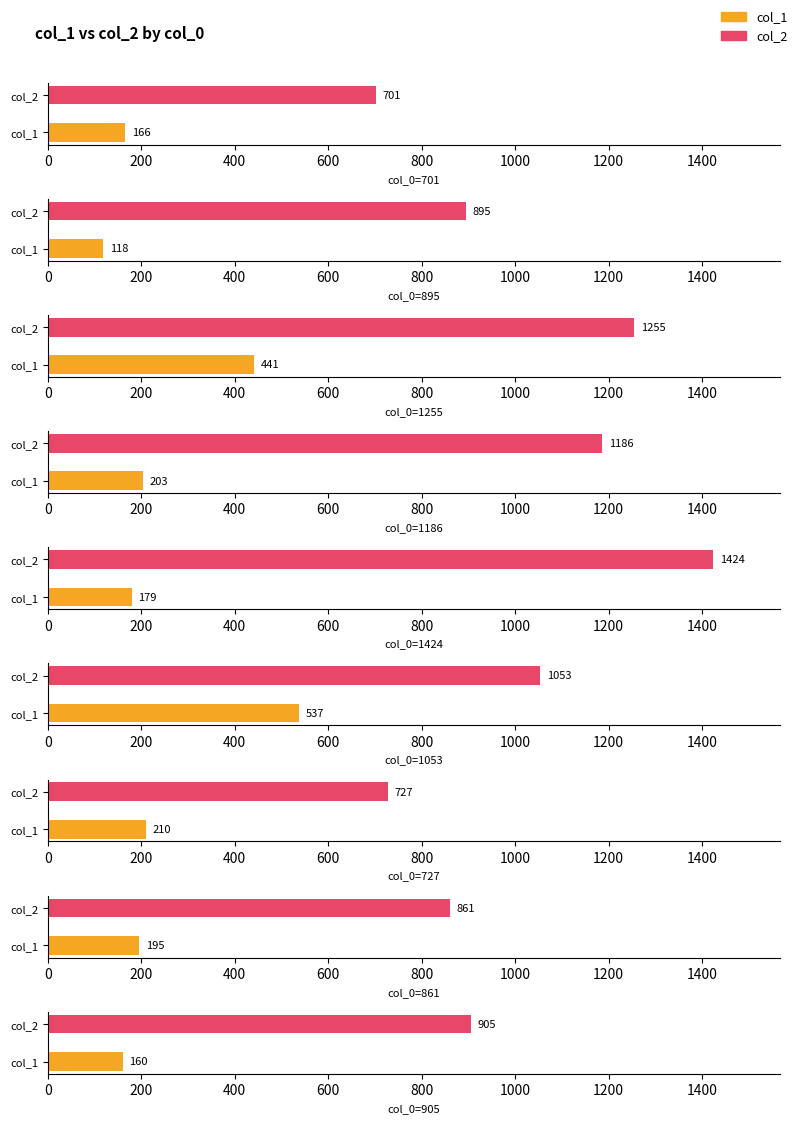

Where does the col_2 series first go above 905?

1255